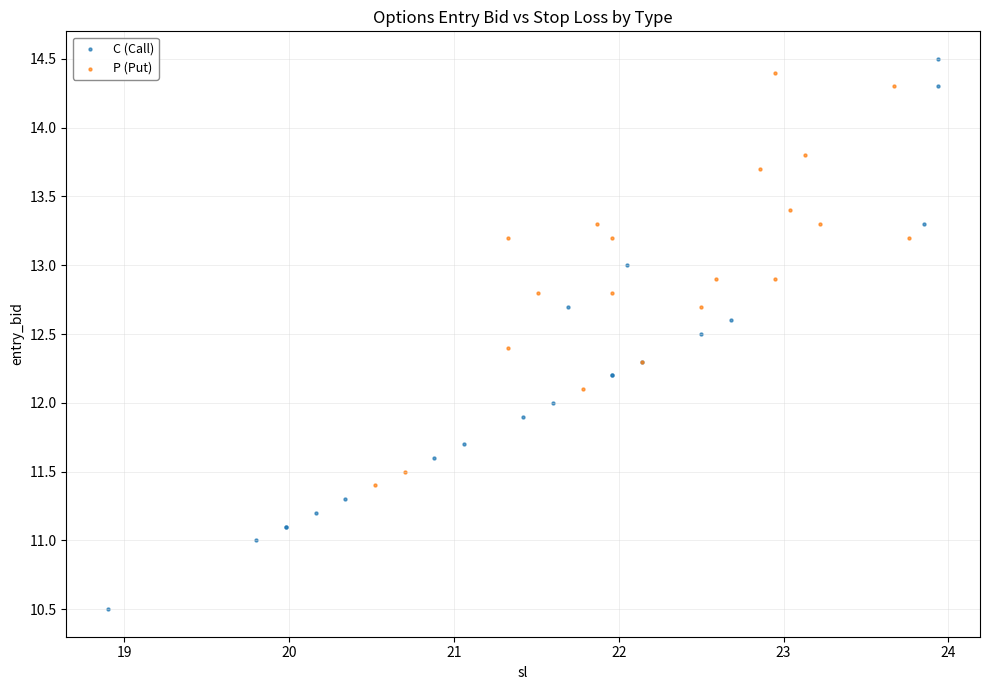

Which series reaches the minimum Y coordinate?

C (Call)